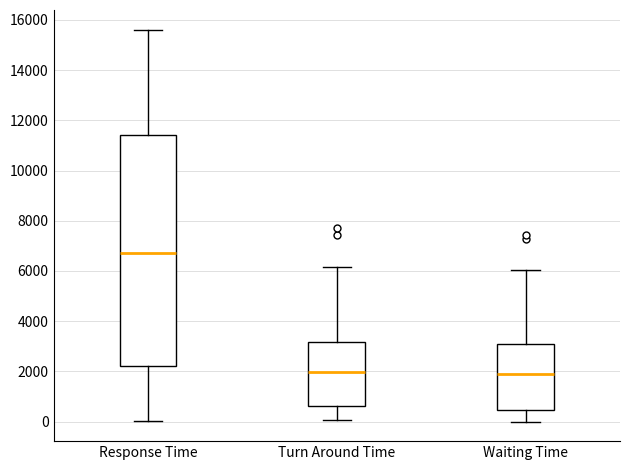

Reading left to right, transcribe this box plot: for each box, give where its median line is, the range the box spans, and where its two whiskers end, as read against the y-axis. The values are not printed on the chart, so give them approximately, as read against the axis.

Response Time: median 6600, box 2200 to 11400, whiskers 0 to 15600
Turn Around Time: median 2000, box 600 to 3200, whiskers 0 to 6200
Waiting Time: median 1800, box 400 to 3200, whiskers 0 to 6000